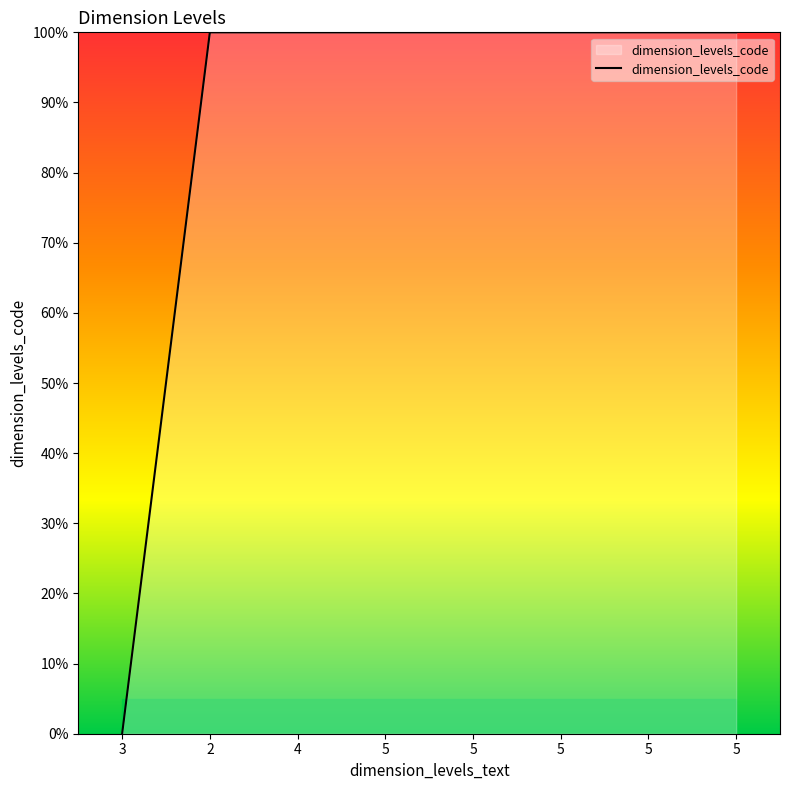

Which label corresponds to the smallest value in the chart?

3